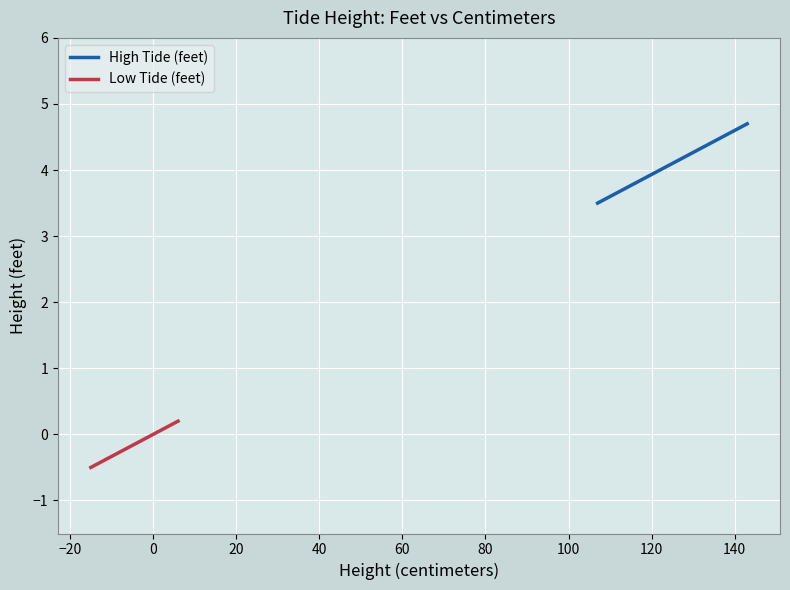

What is the label of the 7th point from the left?

80